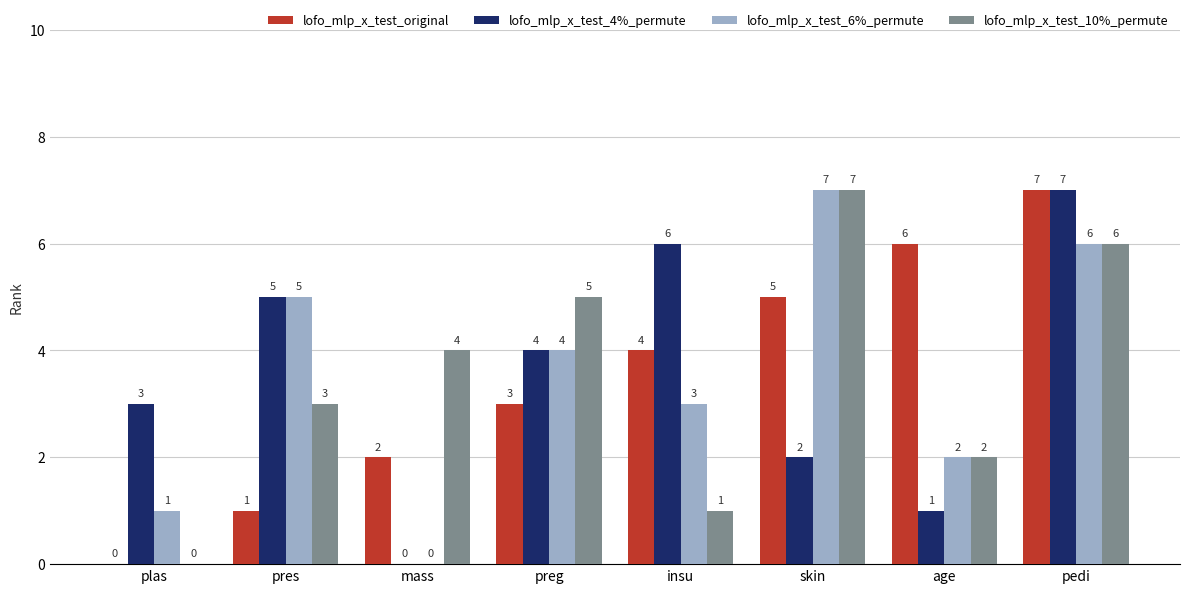

Reading left to right, transcribe all the data shown in this chart.

lofo_mlp_x_test_original: plas=0	pres=1	mass=2	preg=3	insu=4	skin=5	age=6	pedi=7
lofo_mlp_x_test_4%_permute: plas=3	pres=5	mass=0	preg=4	insu=6	skin=2	age=1	pedi=7
lofo_mlp_x_test_6%_permute: plas=1	pres=5	mass=0	preg=4	insu=3	skin=7	age=2	pedi=6
lofo_mlp_x_test_10%_permute: plas=0	pres=3	mass=4	preg=5	insu=1	skin=7	age=2	pedi=6